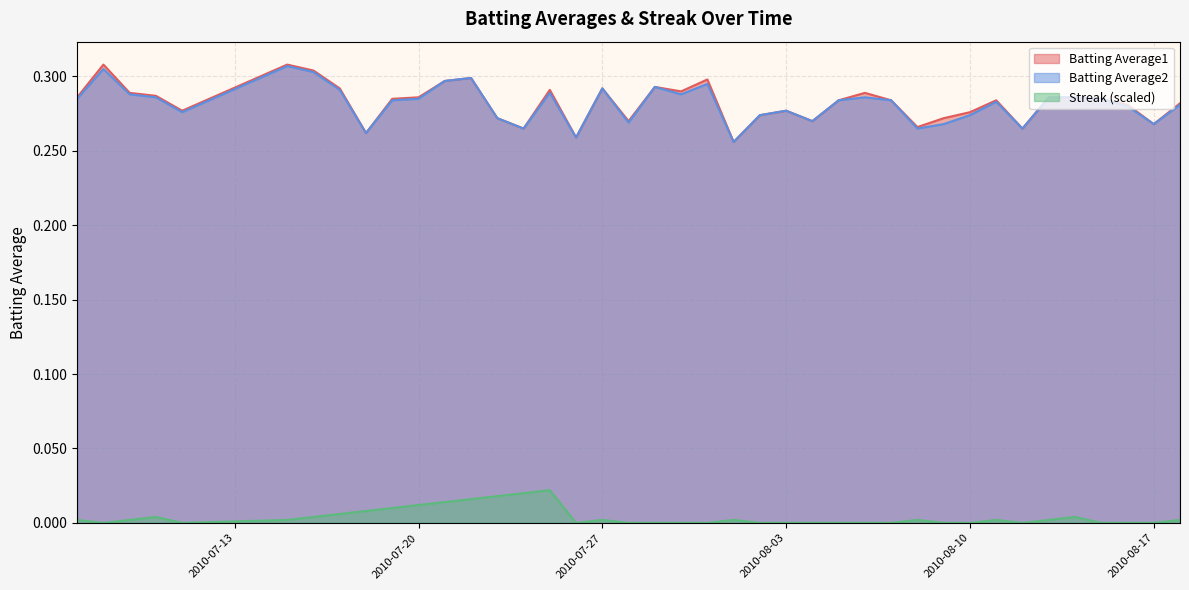

True or false: Batting Average1 and Streak (scaled) cross at least once.

False